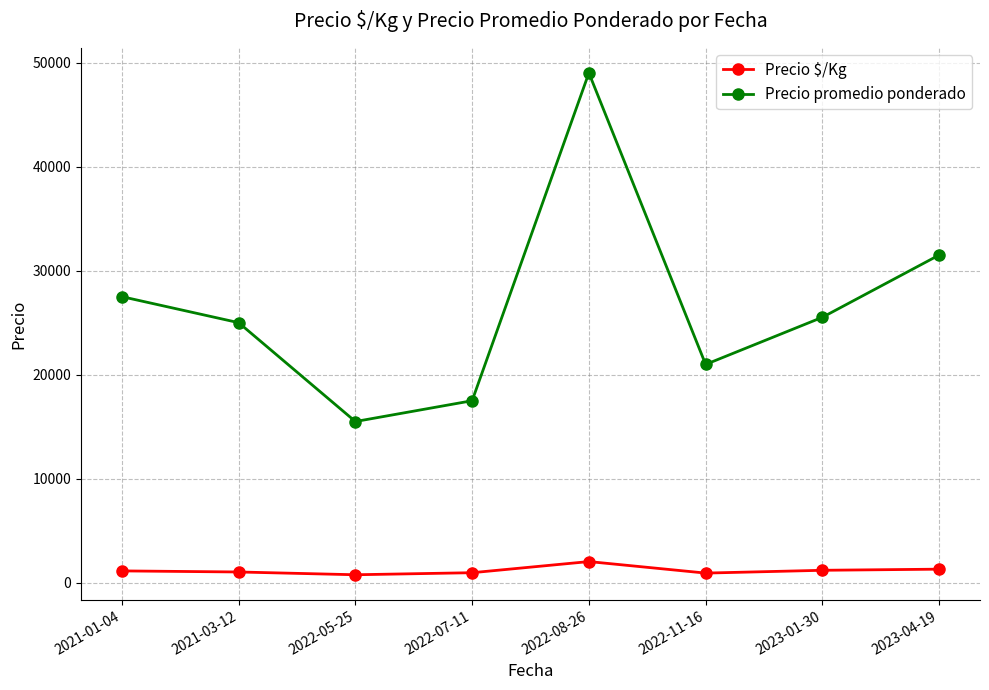

How many categories are shown in the chart?

8